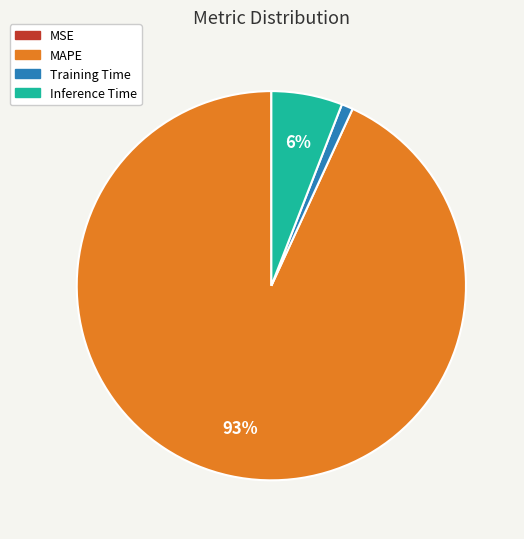

To the nearest percent, what is the average slice percentage?

25%